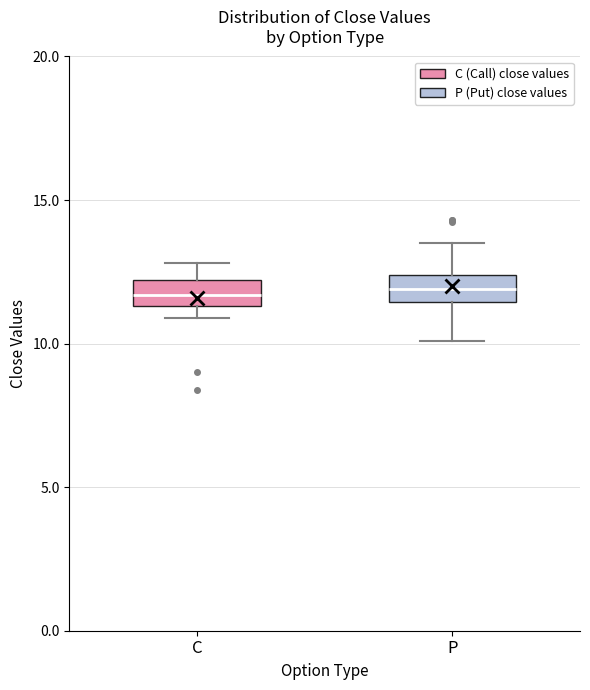

Where does the lower whisker of the box for P end on the y-axis? The values are not printed on the chart, so give them approximately, as read against the axis.

10.0